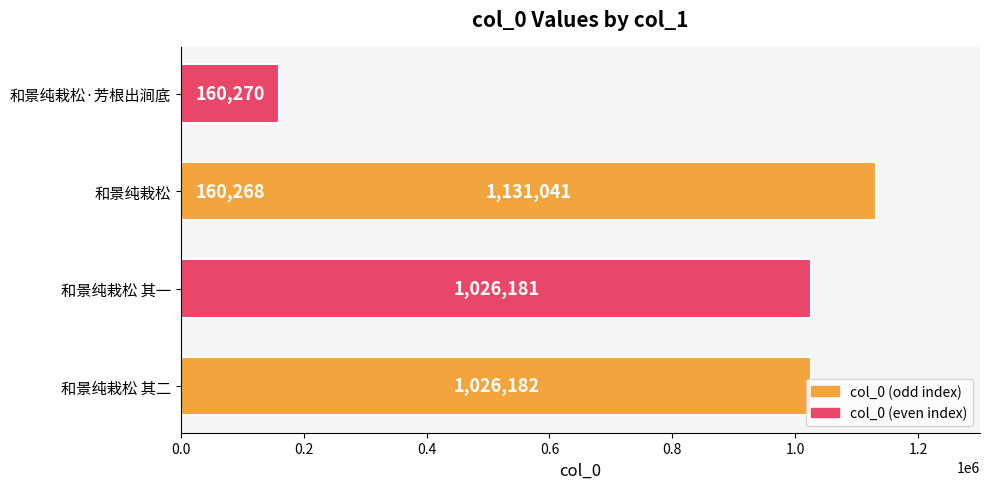

Is it true that the value at 和景纯栽松 其二 is 1026182?

True